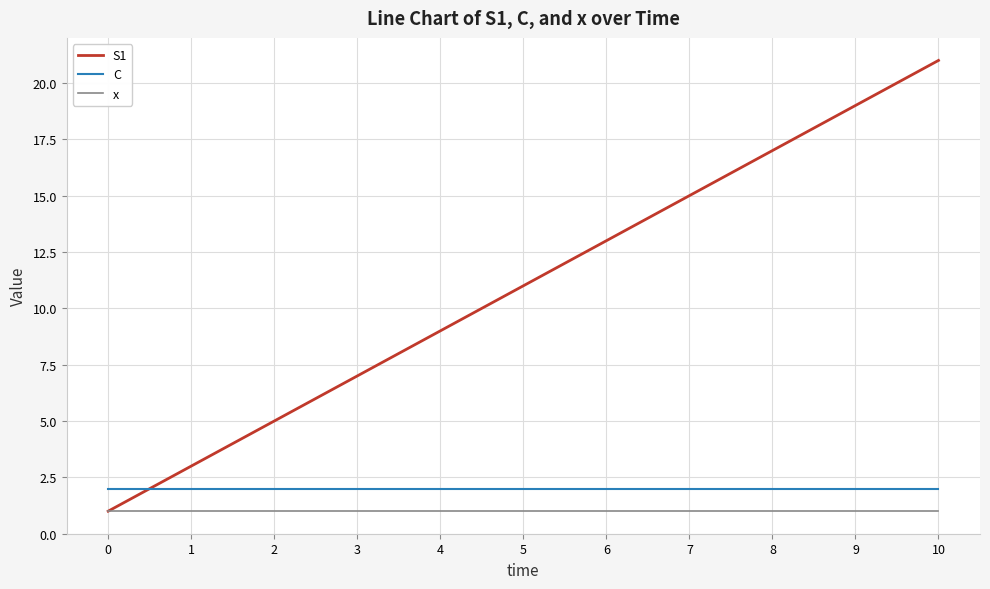

What is the difference between the S1 values at 10 and 9?

2